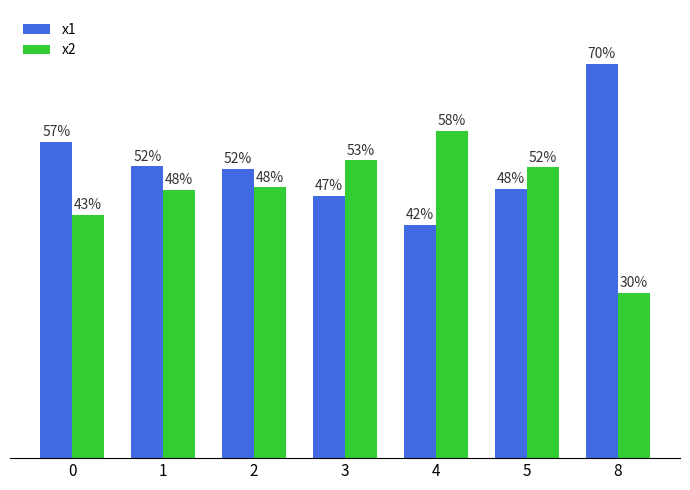

Which series has the largest total across all categories?

x1